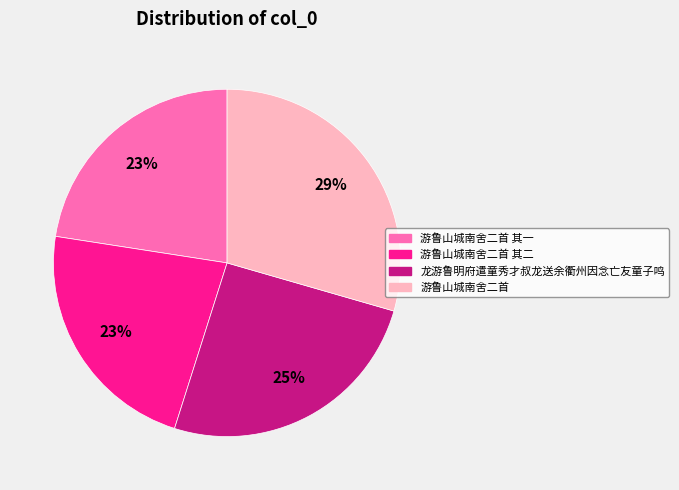

How many segments does this pie chart have?

4